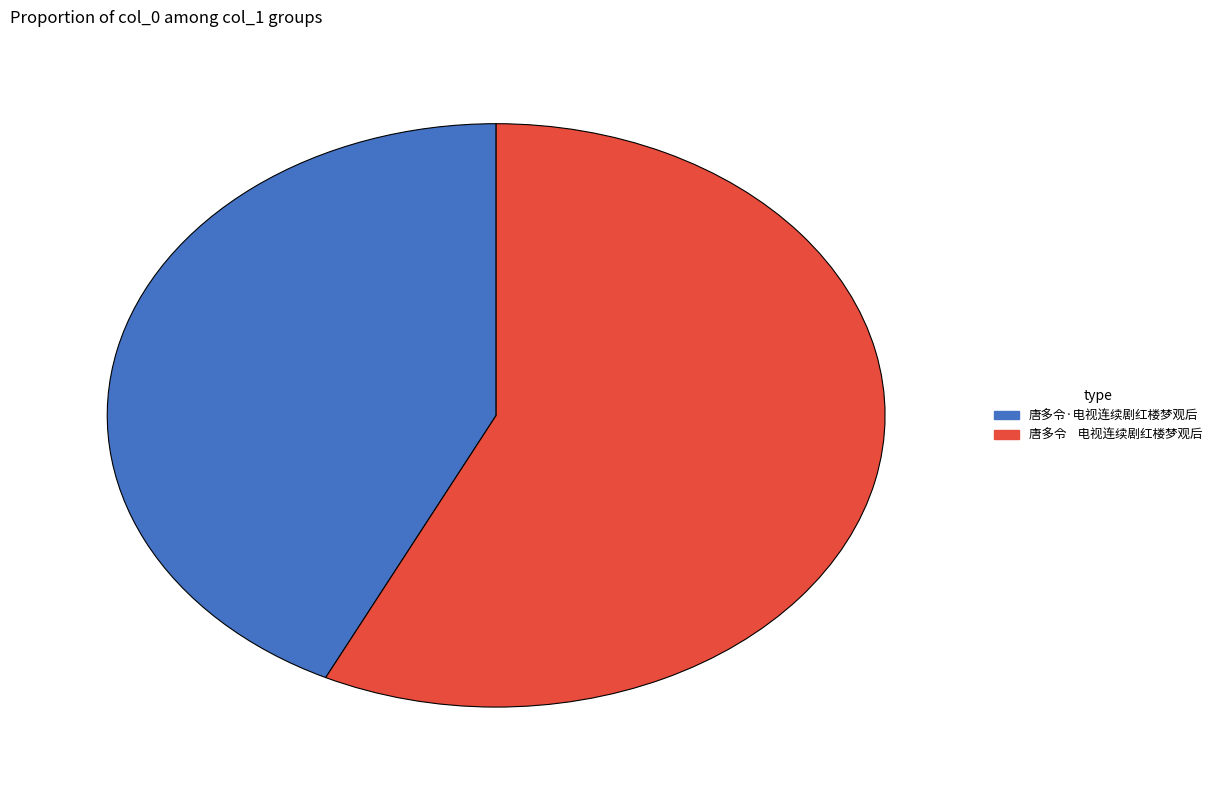

Does 唐多令·电视连续剧红楼梦观后 account for over 50% of the chart?

No